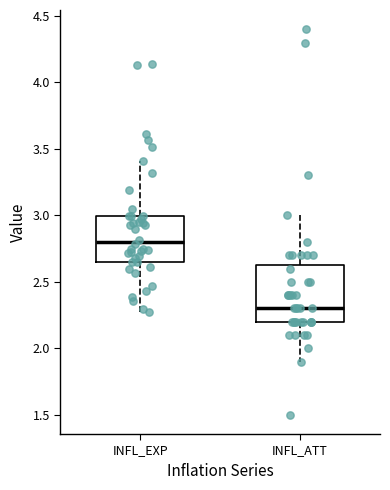

Reading left to right, transcribe this box plot: for each box, give where its median line is, the range the box spans, and where its two whiskers end, as read against the y-axis. The values are not printed on the chart, so give them approximately, as read against the axis.

INFL_EXP: median 2.80, box 2.65 to 3.00, whiskers 2.25 to 3.40
INFL_ATT: median 2.30, box 2.20 to 2.65, whiskers 1.90 to 3.00